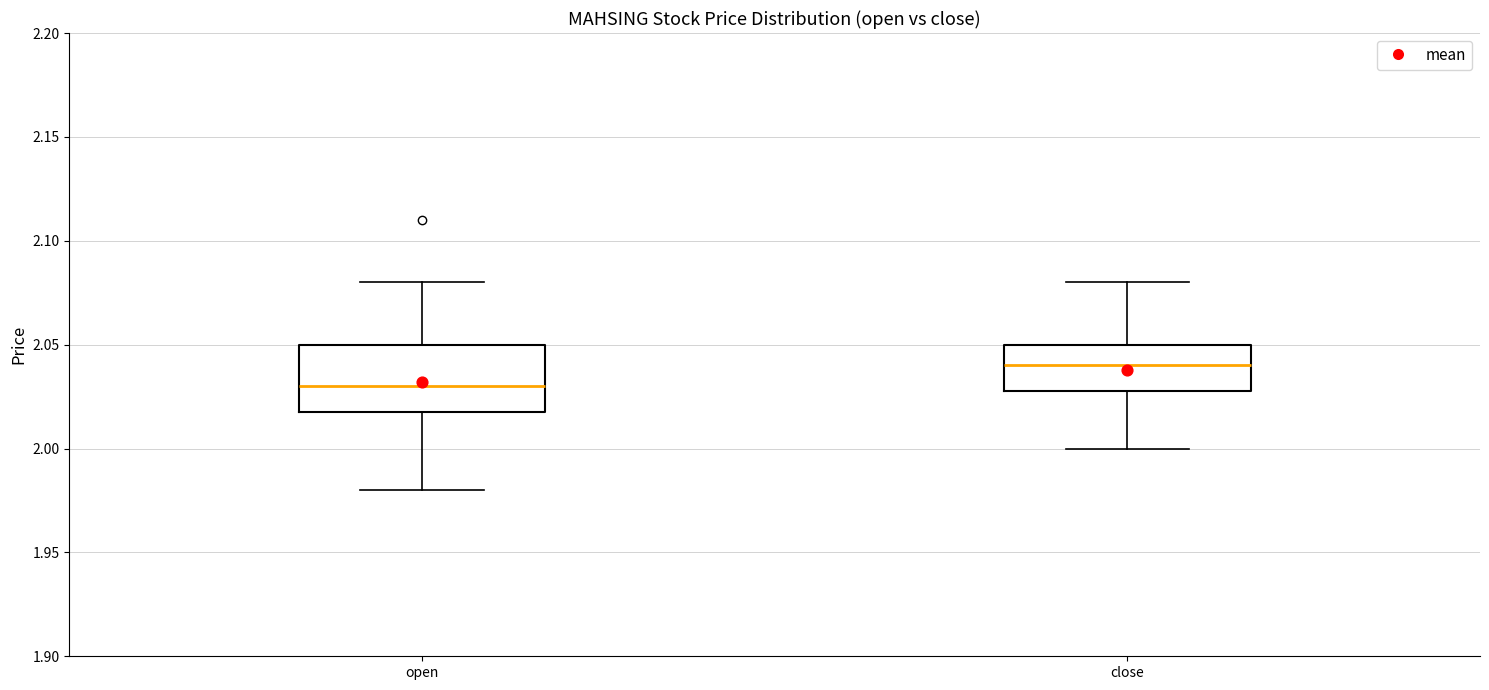

Where does the upper whisker of the box for close end on the y-axis? The values are not printed on the chart, so give them approximately, as read against the axis.

2.08